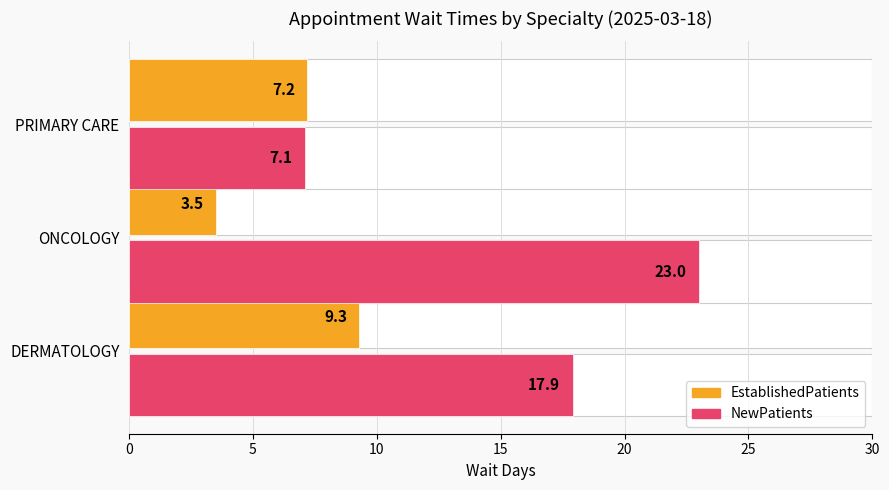

What is the difference between the second highest and minimum values in the EstablishedPatients series?

3.7